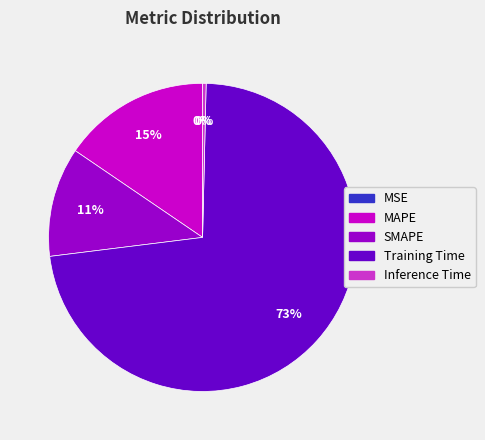

The MAPE slice represents 15% of the pie. True or false?

True